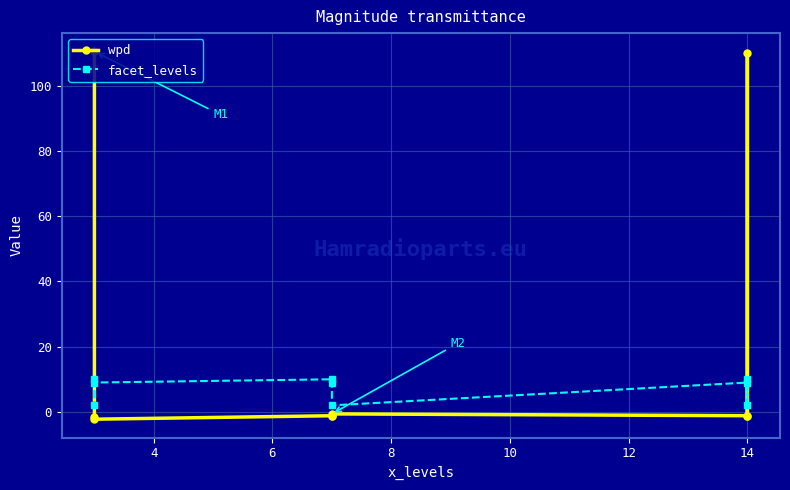

How many values in wpd are above zero?

2